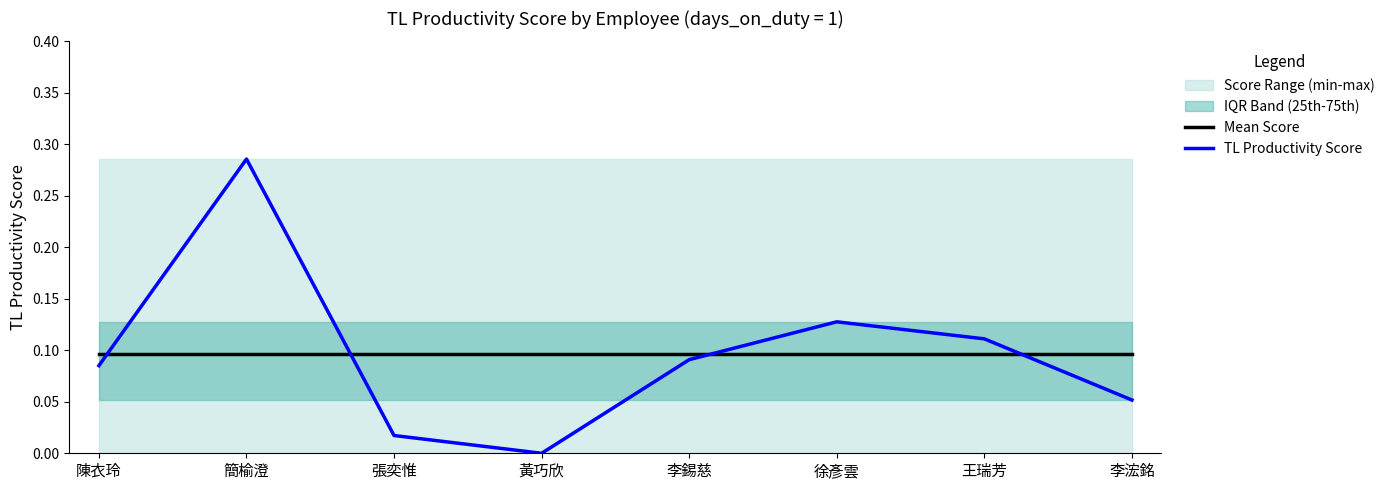

Reading right to left, extract all data points from this chart.

Mean Score: 0.1	0.1	0.1	0.1	0.1	0.1	0.1	0.1
TL Productivity Score: 0.1	0.1	0.1	0.1	0.0	0.0	0.3	0.1